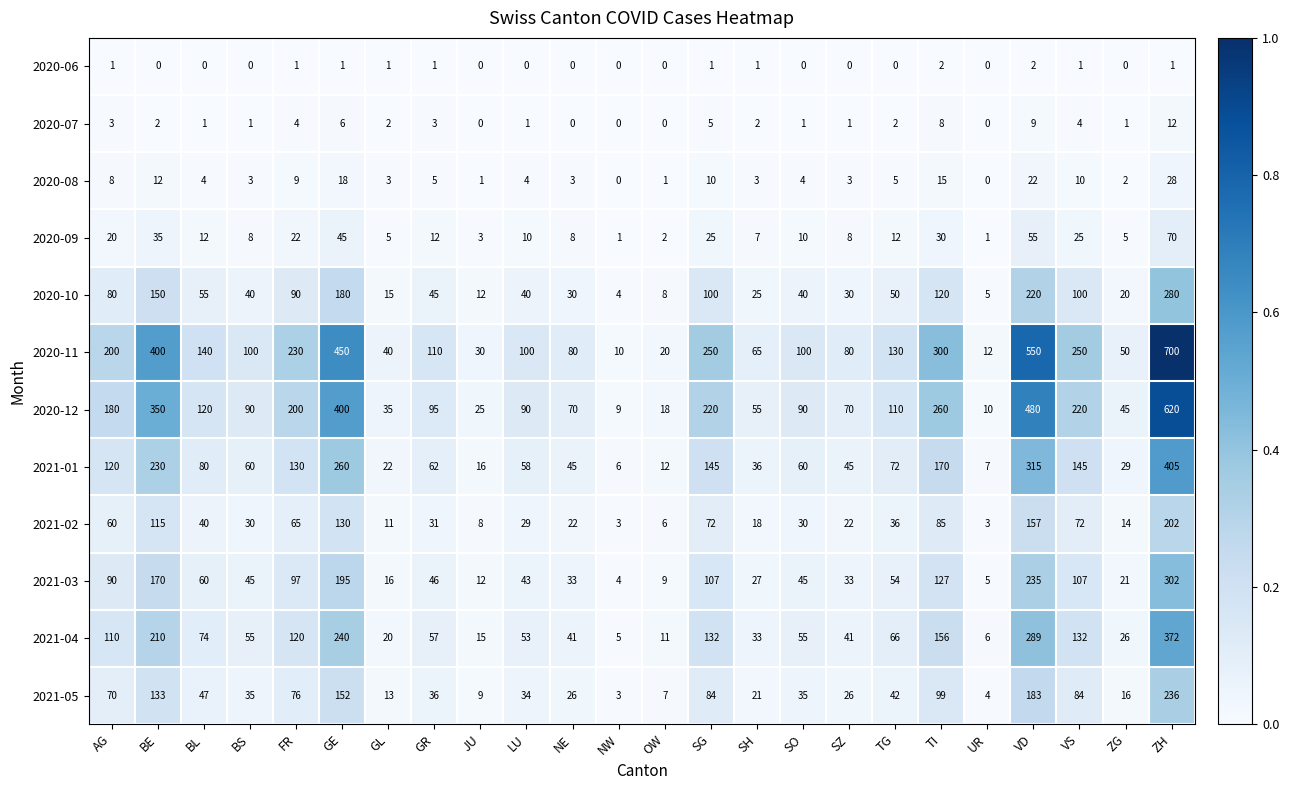

At which category is the sum across all series the highest?

ZH